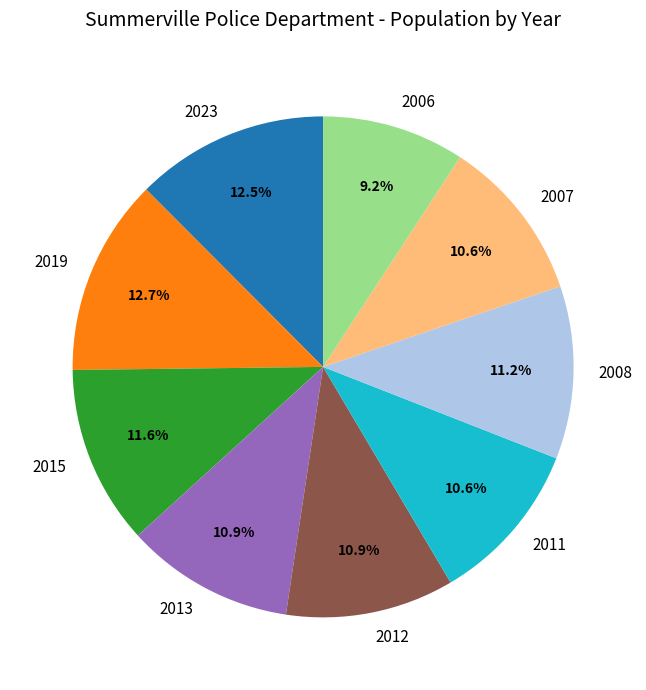

Is it true that 2015 is 2% of the pie?

False